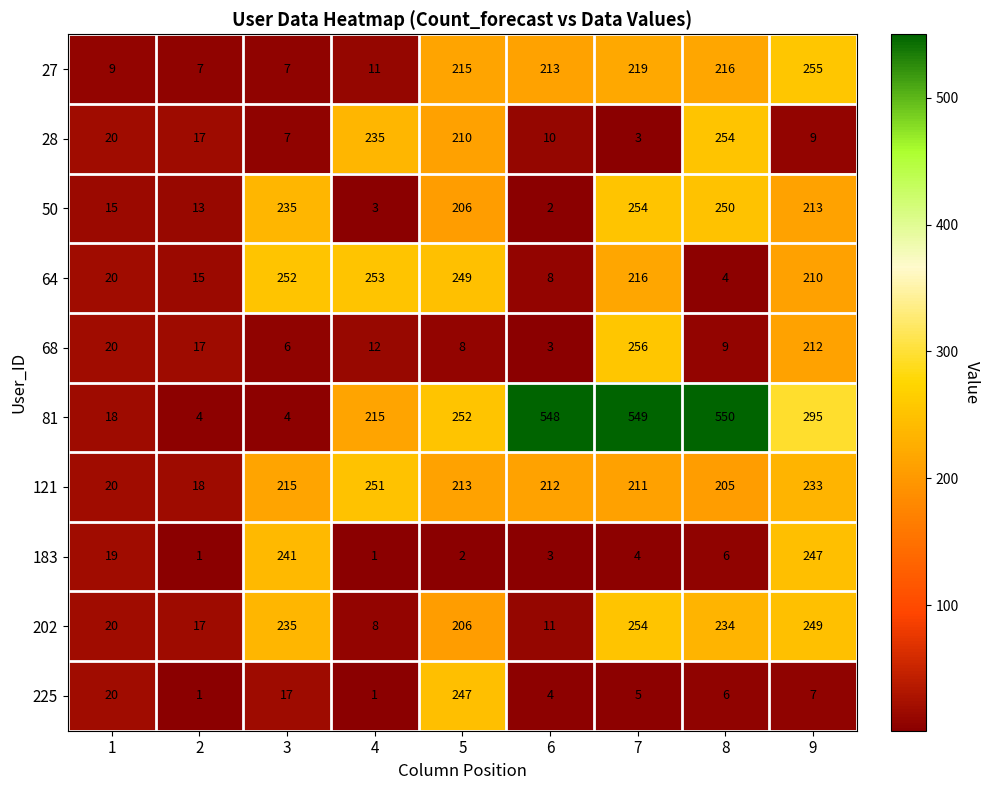

What is the average value of the 50 series?

132